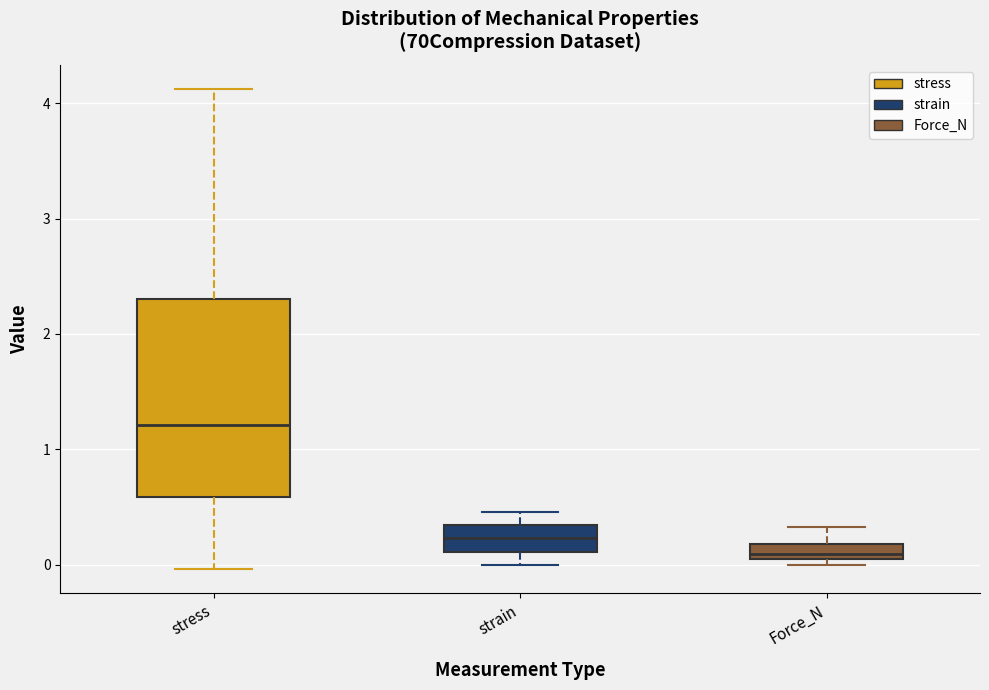

Which box's median line is the highest?

stress